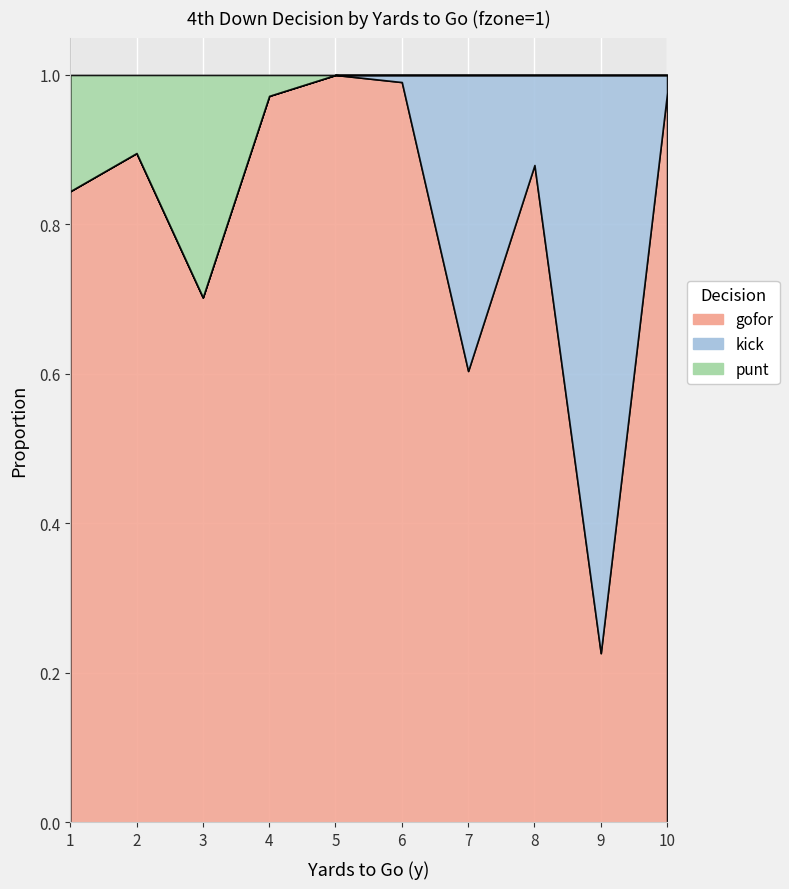

Where is kick nearest to the value 0?

1